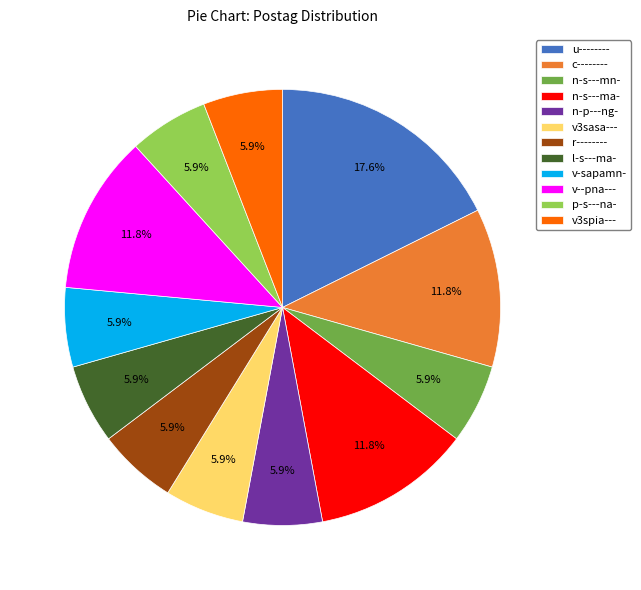

Does c-------- represent more than half of the total?

No